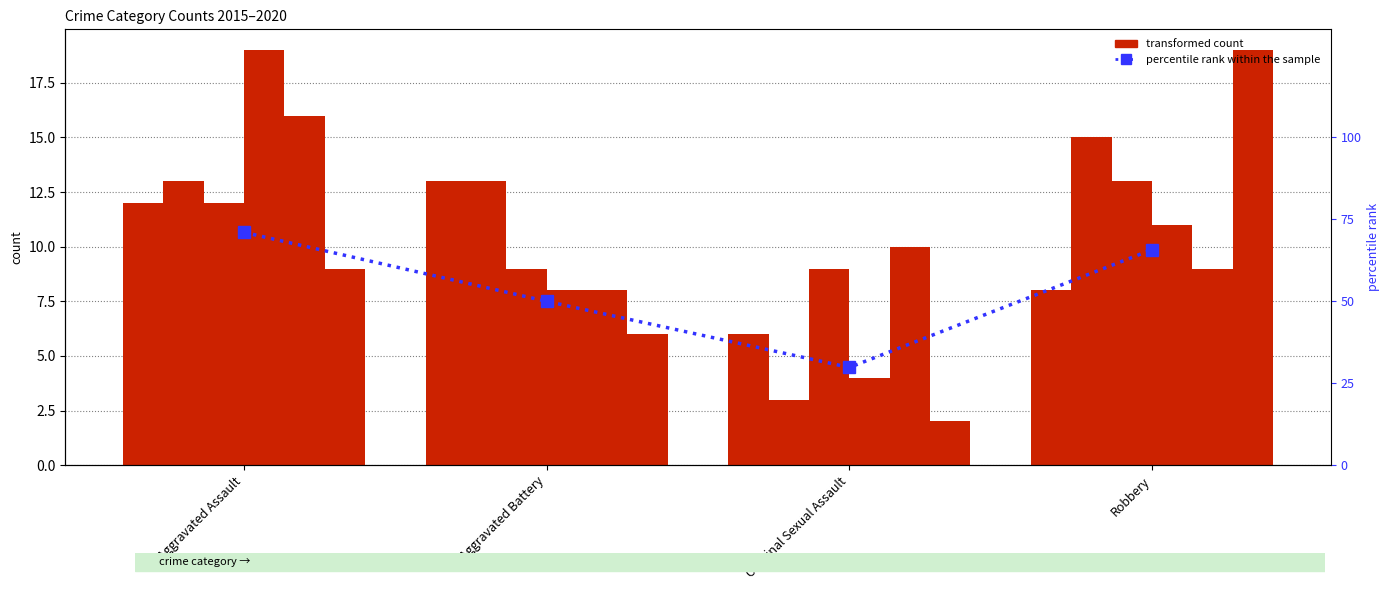

What position from the right is Aggravated Assault?

4